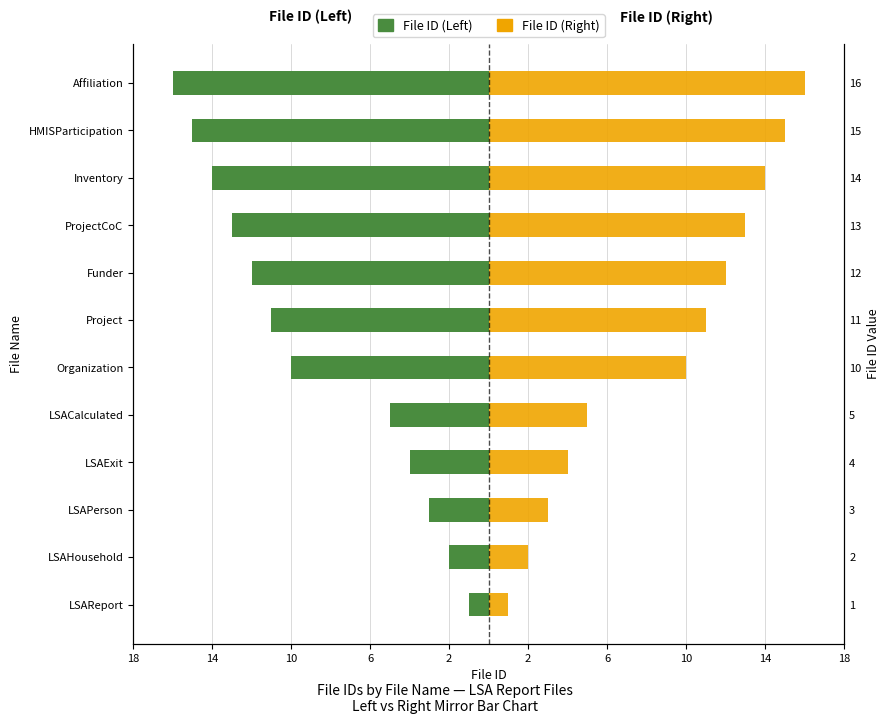

What is the difference between the maximum and minimum values in the File ID (Right) series?

15